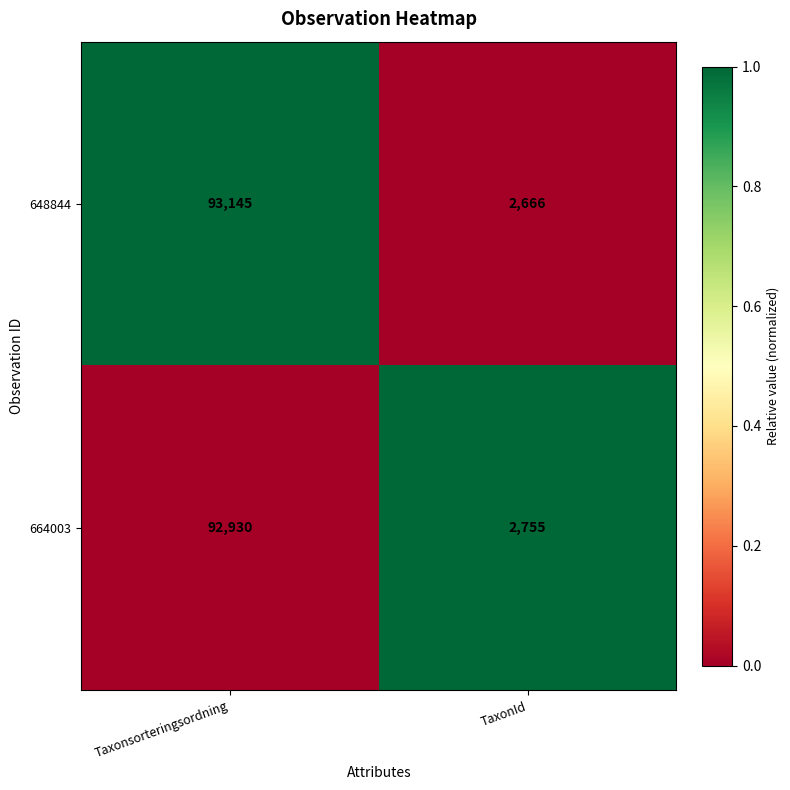

List the series in order of their peak value, lowest first.

664003, 648844